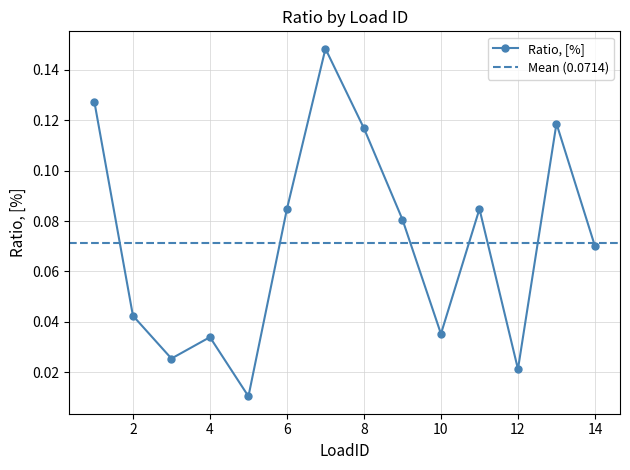

Reading left to right, list all the values displayed in this chart.

0.1	0.0	0.0	0.0	0.0	0.1	0.1	0.1	0.1	0.0	0.1	0.0	0.1	0.1